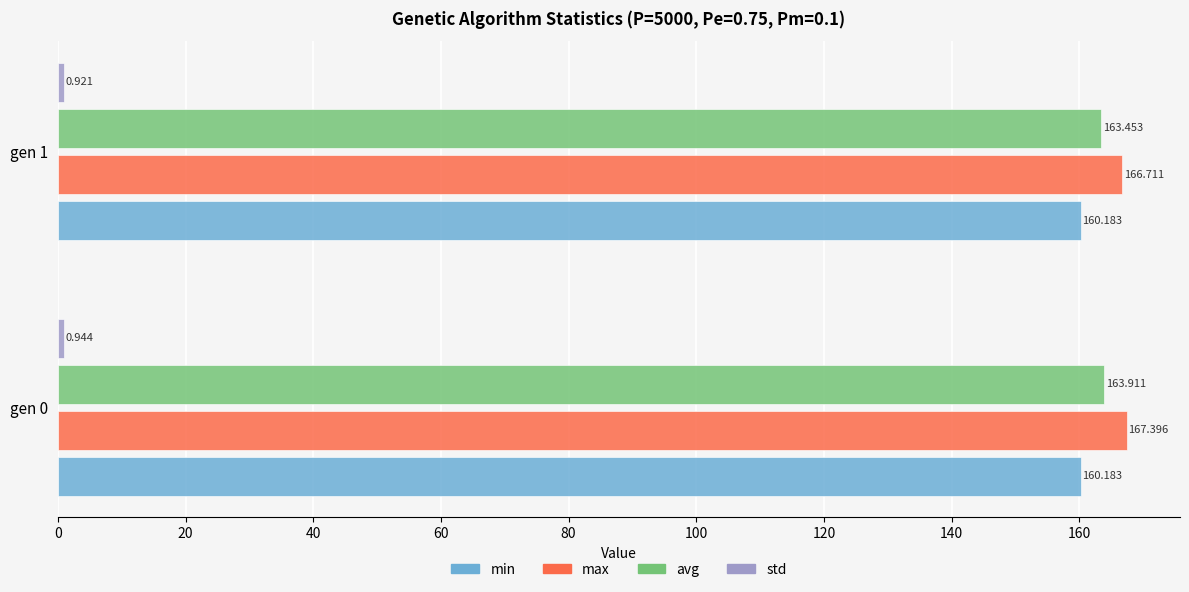

Which series changed the most between gen 0 and gen 1?

max